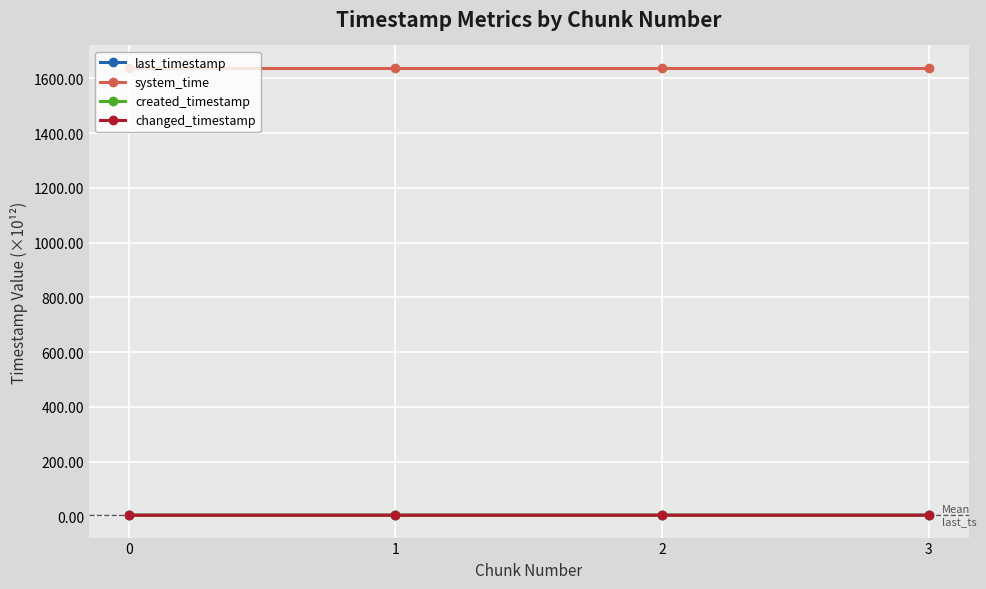

Reading left to right, extract all data points from this chart.

last_timestamp: 0=3.8	1=3.8	2=3.8	3=3.8
system_time: 0=1638.7	1=1638.7	2=1638.7	3=1638.7
created_timestamp: 0=3.8	1=3.8	2=3.8	3=3.8
changed_timestamp: 0=3.8	1=3.8	2=3.8	3=3.8